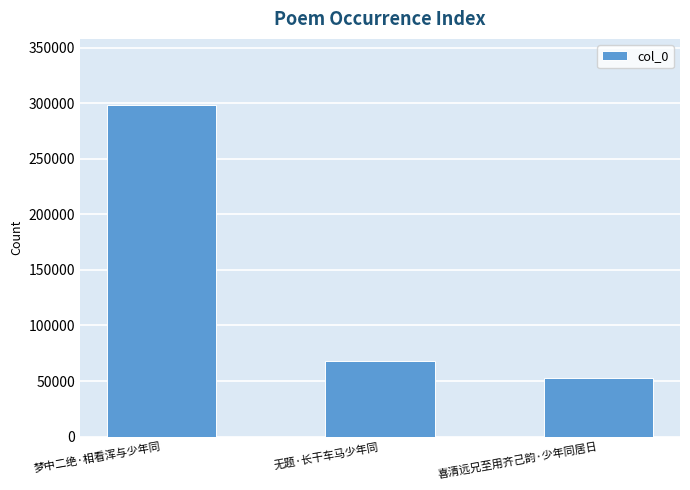

Where is the data nearest to the value 175447?

无题·长干车马少年同